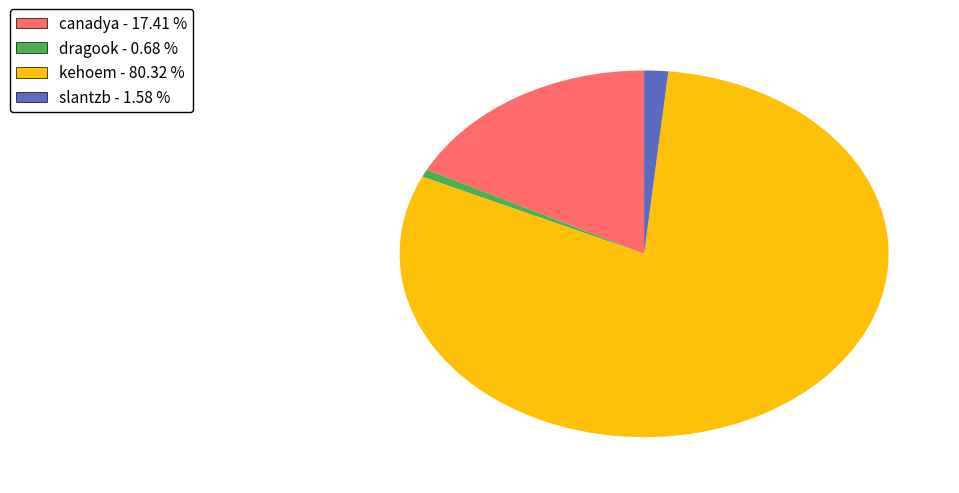

Is it true that slantzb is 2% of the pie?

True